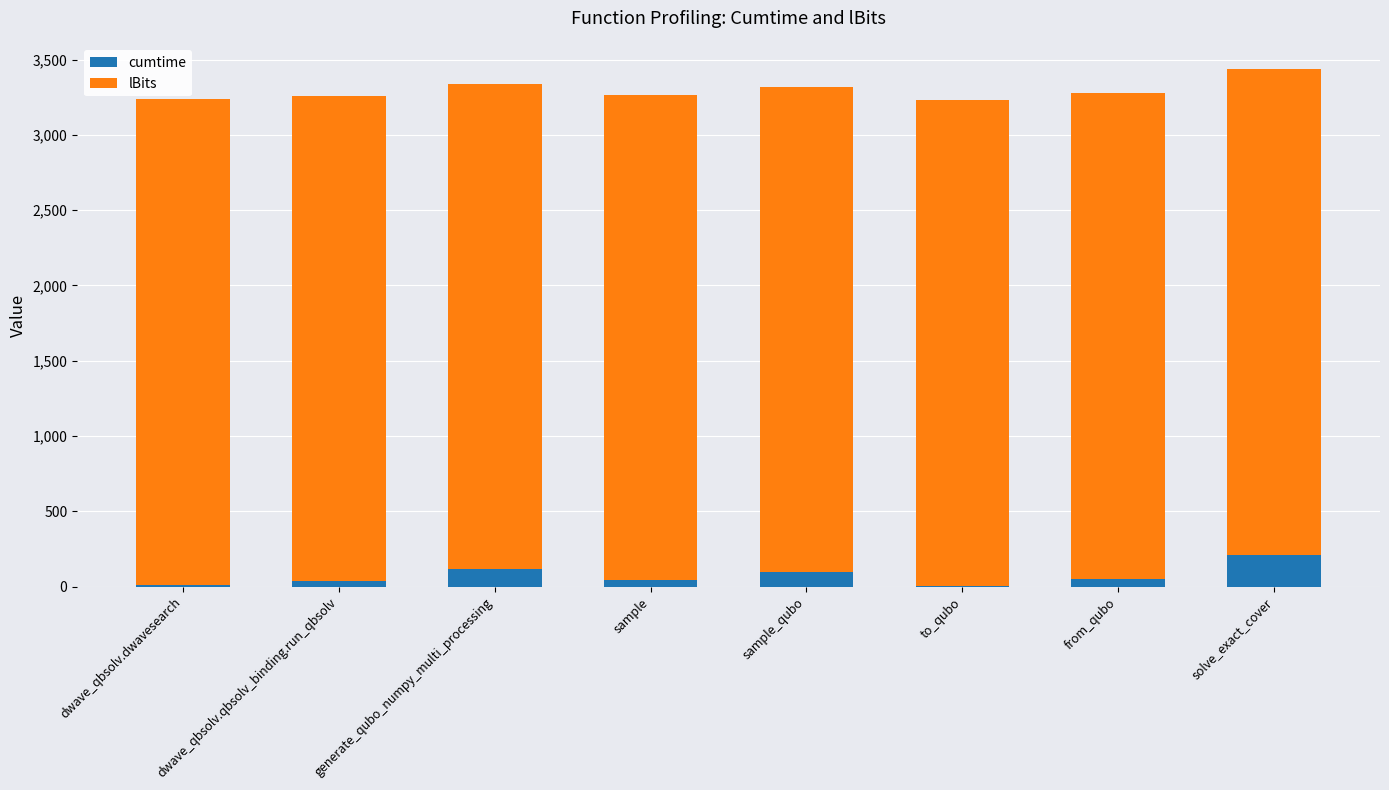

Is it true that cumtime equals 210.5 at solve_exact_cover?

True